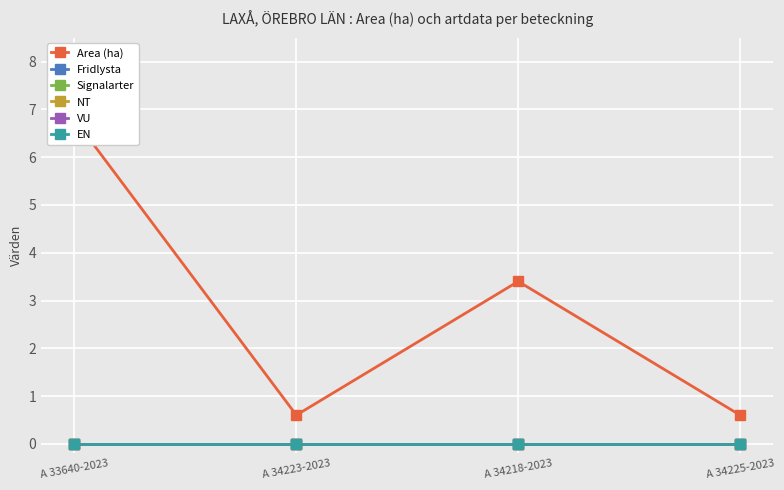

How many lines are shown in the chart?

6